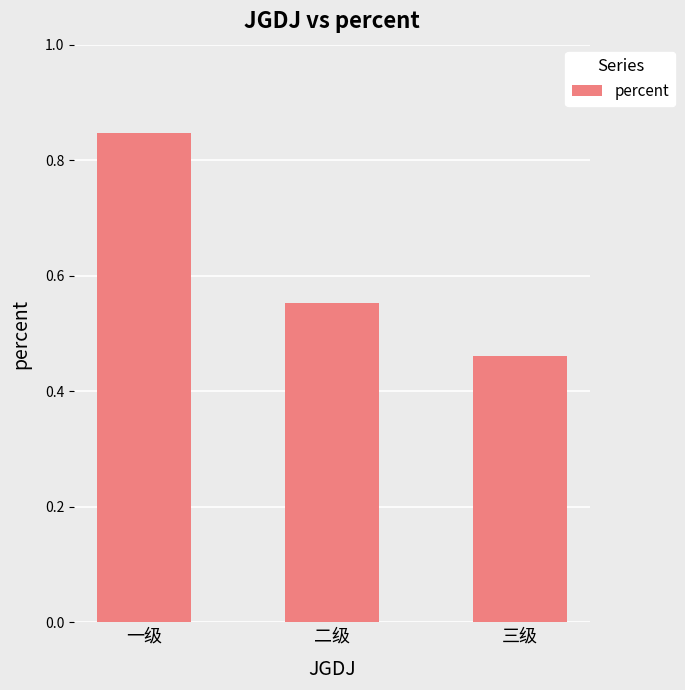

At which category does the chart reach its peak across all series?

一级